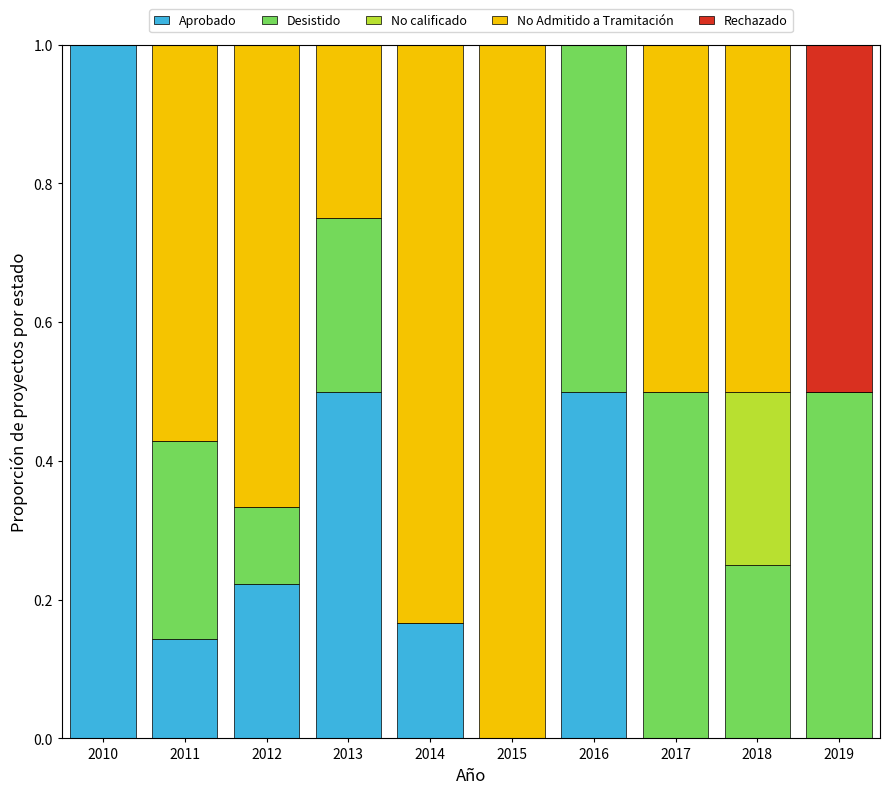

At which label does Aprobado reach its peak?

2010